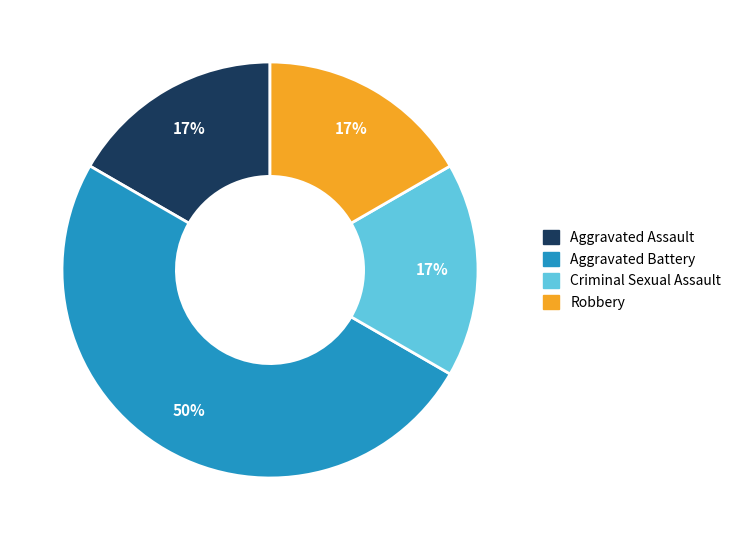

Which slice is the largest?

Aggravated Battery